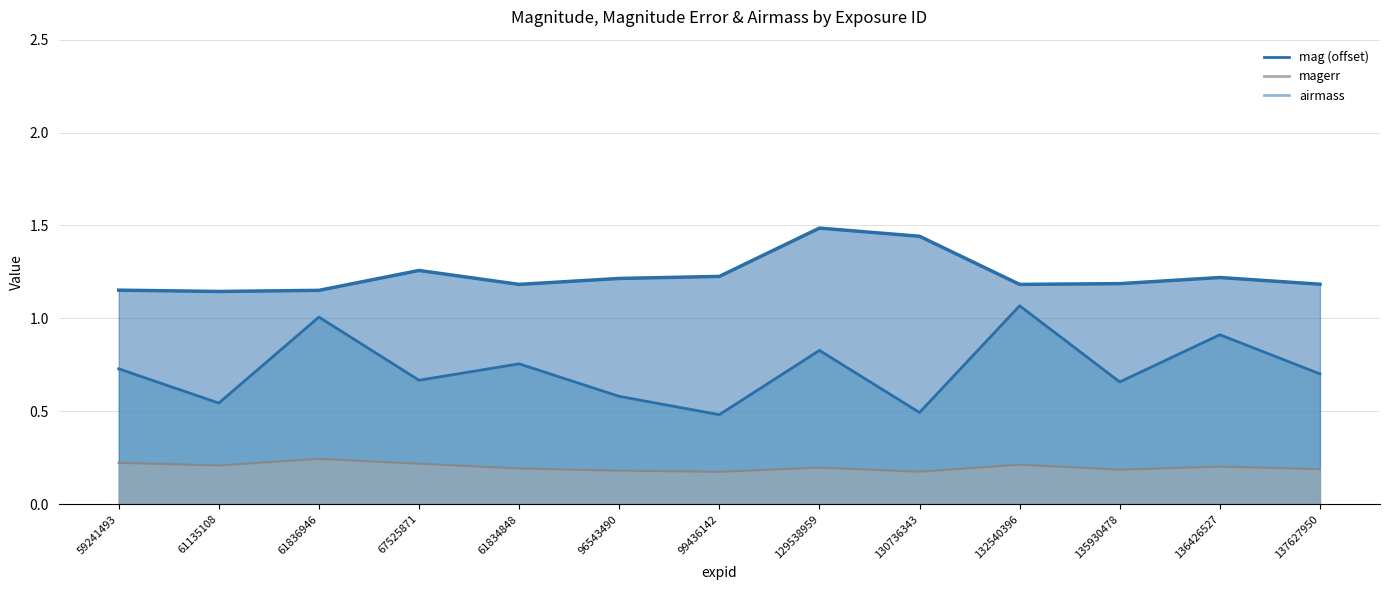

Is it true that the value at 136426527 is 0.5?

False